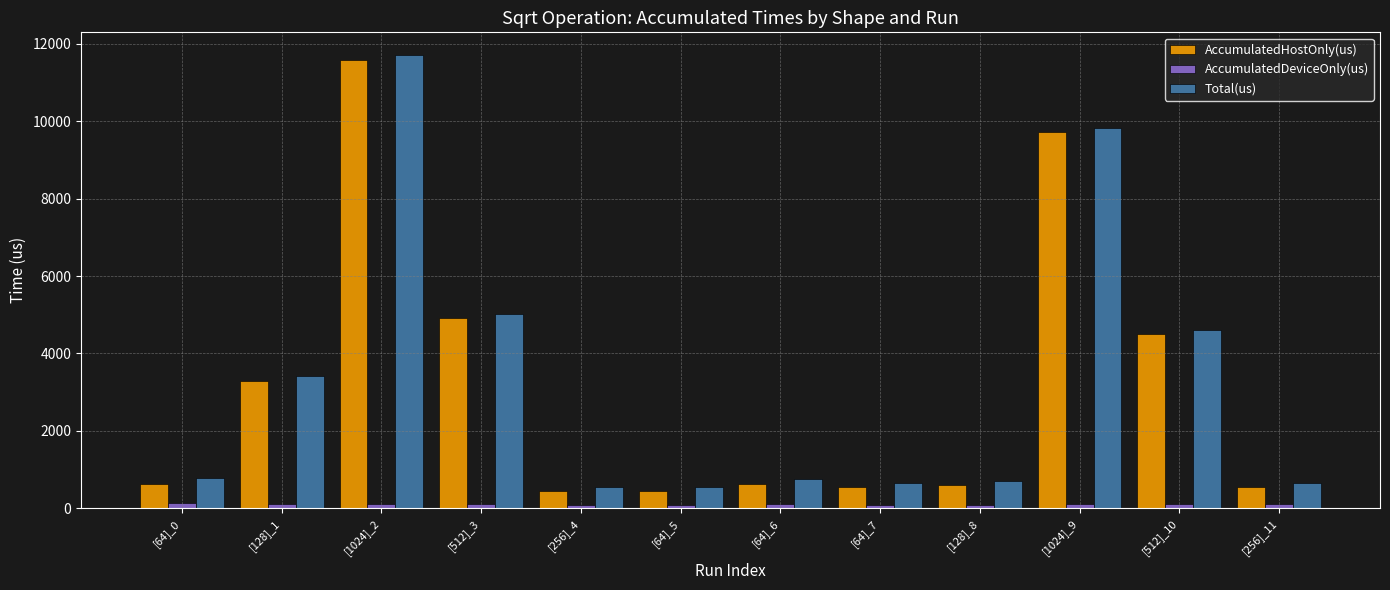

What is the highest value of the AccumulatedHostOnly(us) series?

11589.6